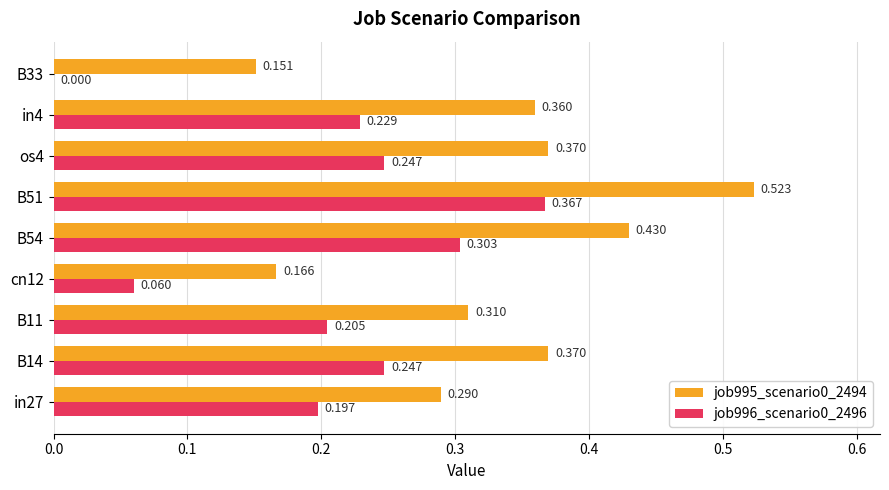

Which series has the largest range (max minus min)?

job995_scenario0_2494